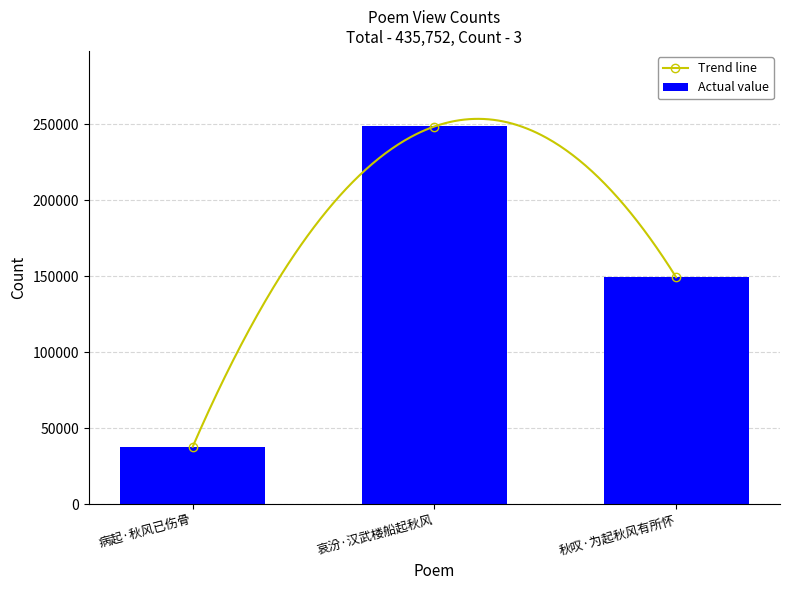

The value at 秋叹·为起秋风有所怀 is 149382. True or false?

True